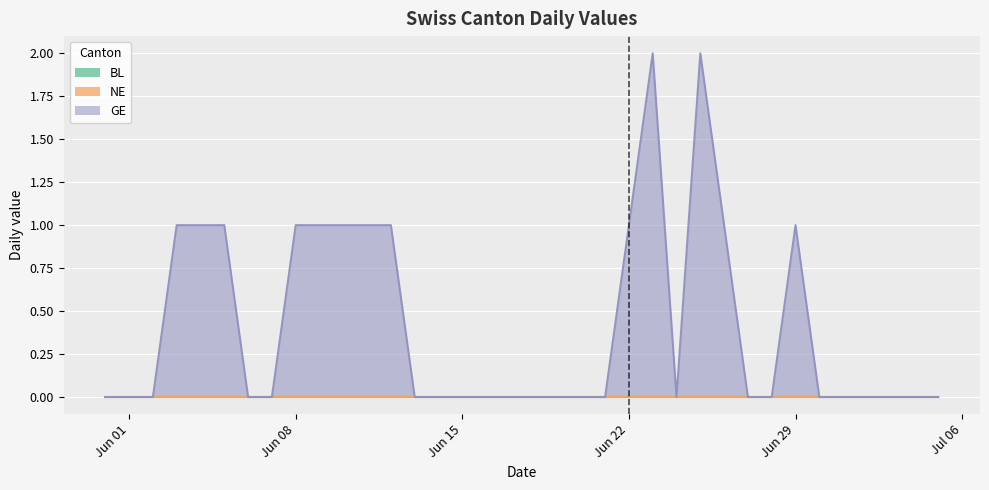

Which series has the largest range (max minus min)?

GE